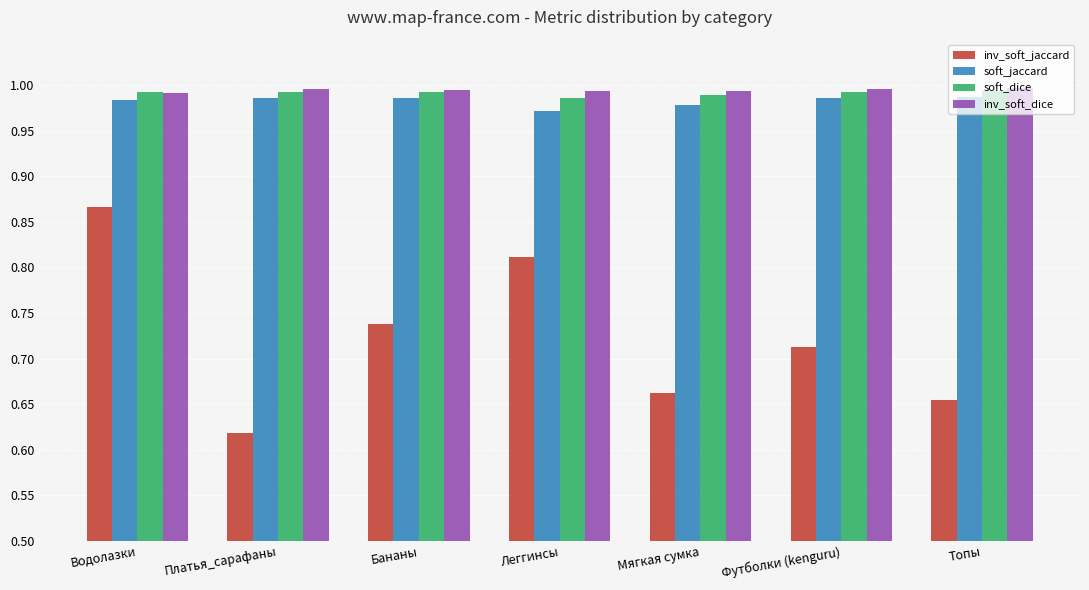

What is the sum of all soft_dice values?

6.9